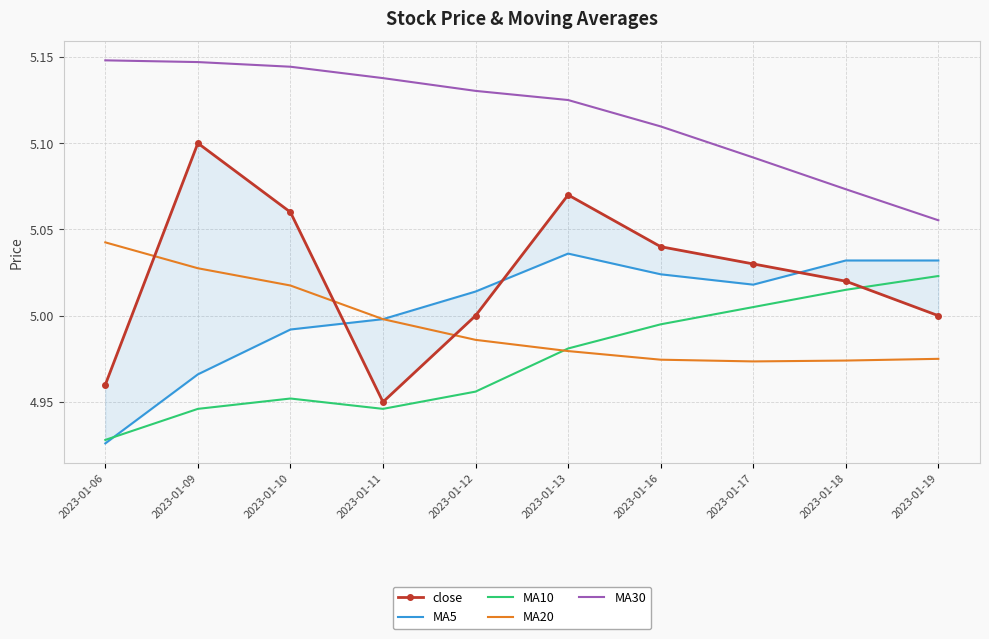

Reading left to right, extract all data points from this chart.

close: 5.0	5.1	5.1	5.0	5.0	5.1	5.0	5.0	5.0	5.0
MA5: 4.9	5.0	5.0	5.0	5.0	5.0	5.0	5.0	5.0	5.0
MA10: 4.9	4.9	5.0	4.9	5.0	5.0	5.0	5.0	5.0	5.0
MA20: 5.0	5.0	5.0	5.0	5.0	5.0	5.0	5.0	5.0	5.0
MA30: 5.1	5.1	5.1	5.1	5.1	5.1	5.1	5.1	5.1	5.1